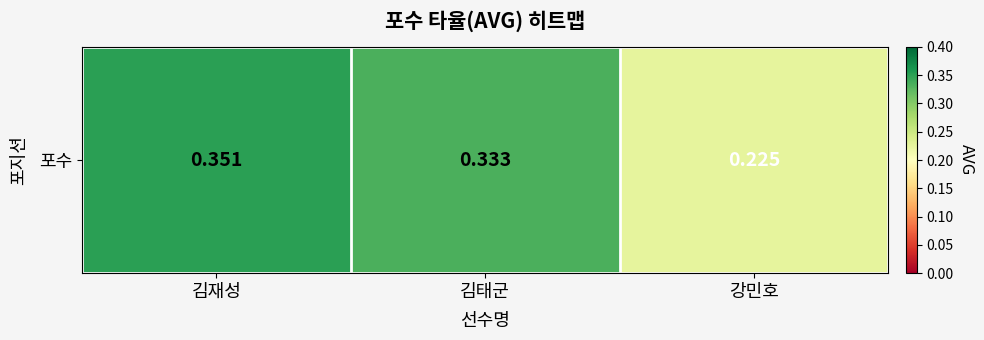

The chart shows a value of 0.5 at 김태군. True or false?

False